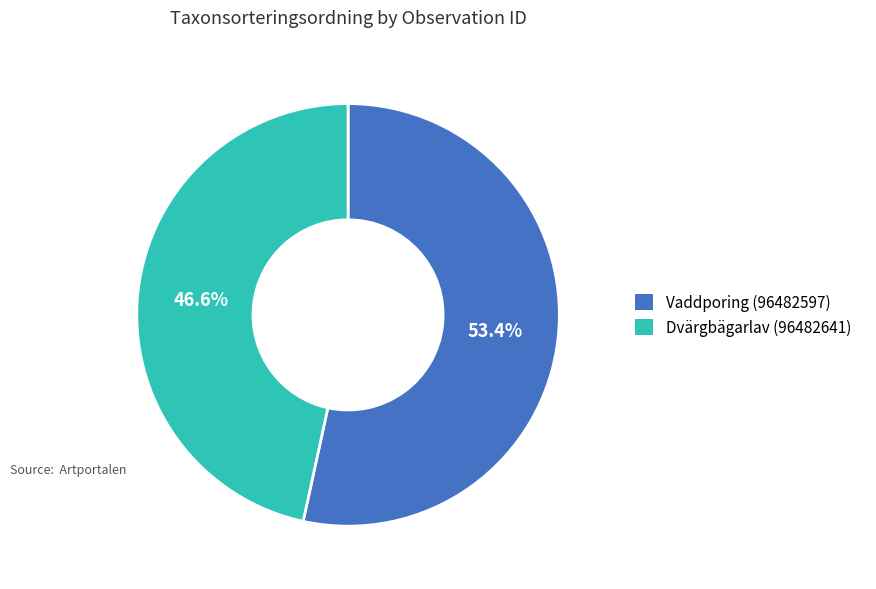

Approximately how many times larger is the value at Dvärgbägarlav (96482641) compared to Vaddporing (96482597)?

0.9